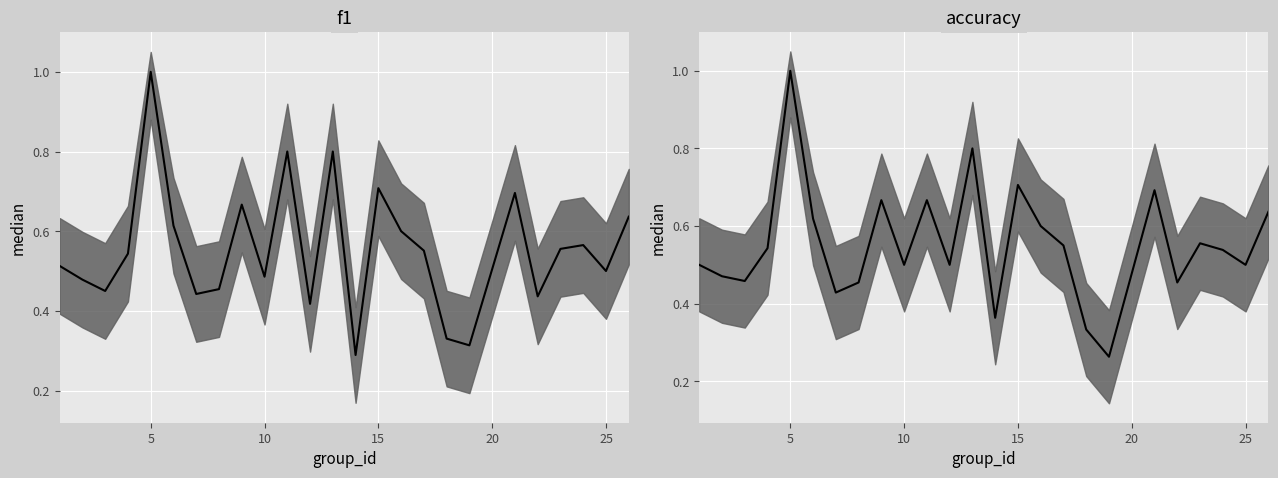

True or false: f1 has more than 0 points higher than both neighbors.

True